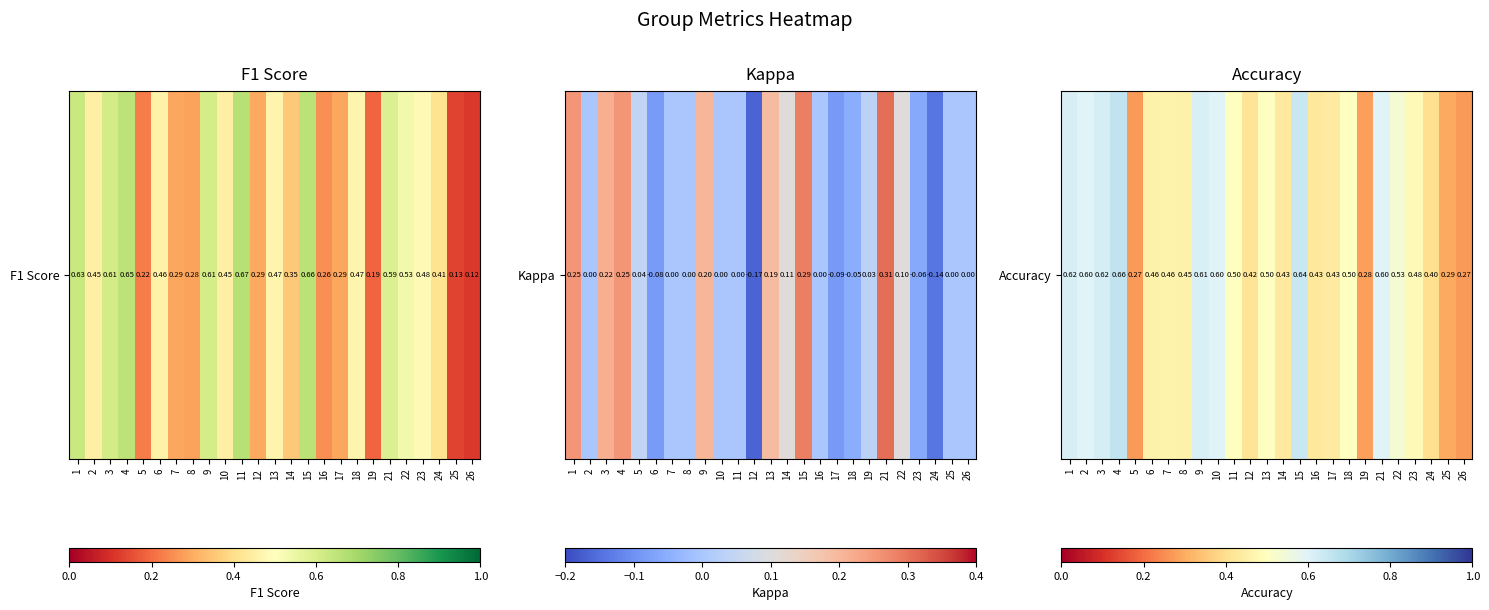

Which category has the lowest value across all series?

5